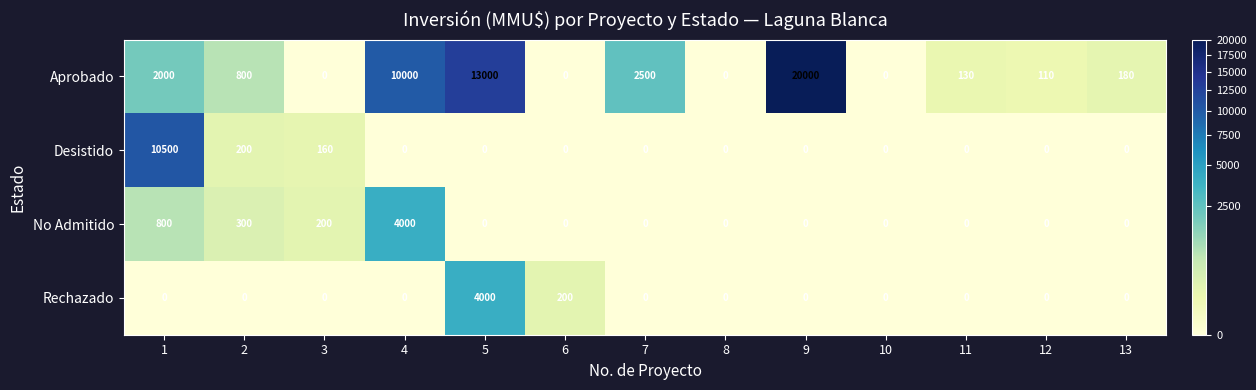

Is it true that No Admitido equals 0 at 5?

True